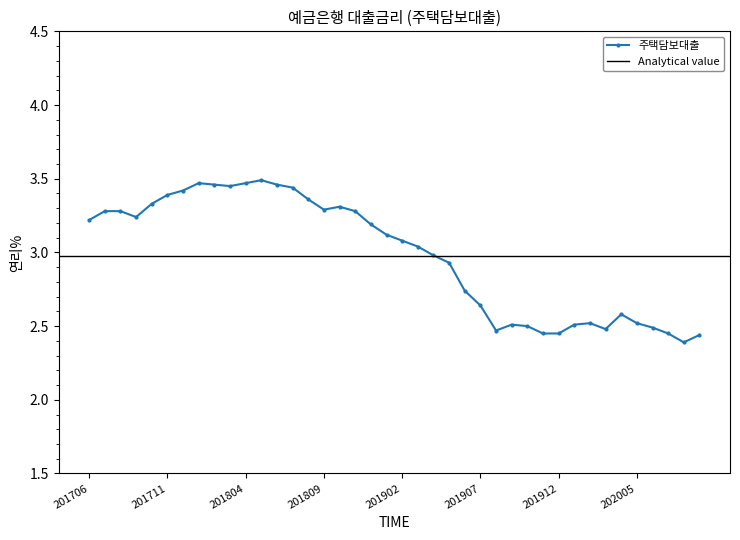

How many points are lower than both their immediate neighbors (excluding endpoints)?

6